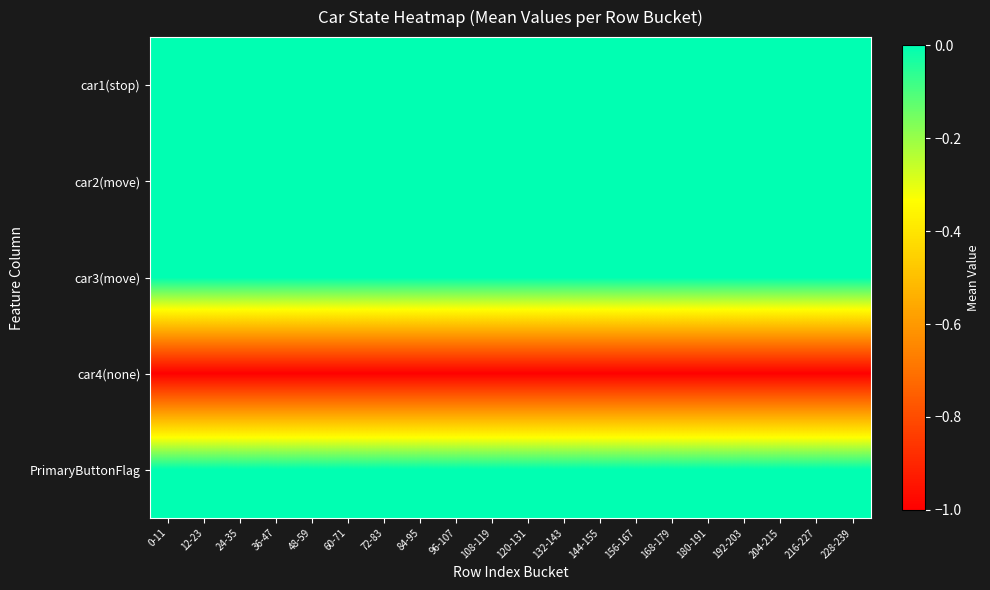

Rank the series by their maximum value, from lowest to highest.

car4(none), car1(stop), car2(move), car3(move), PrimaryButtonFlag